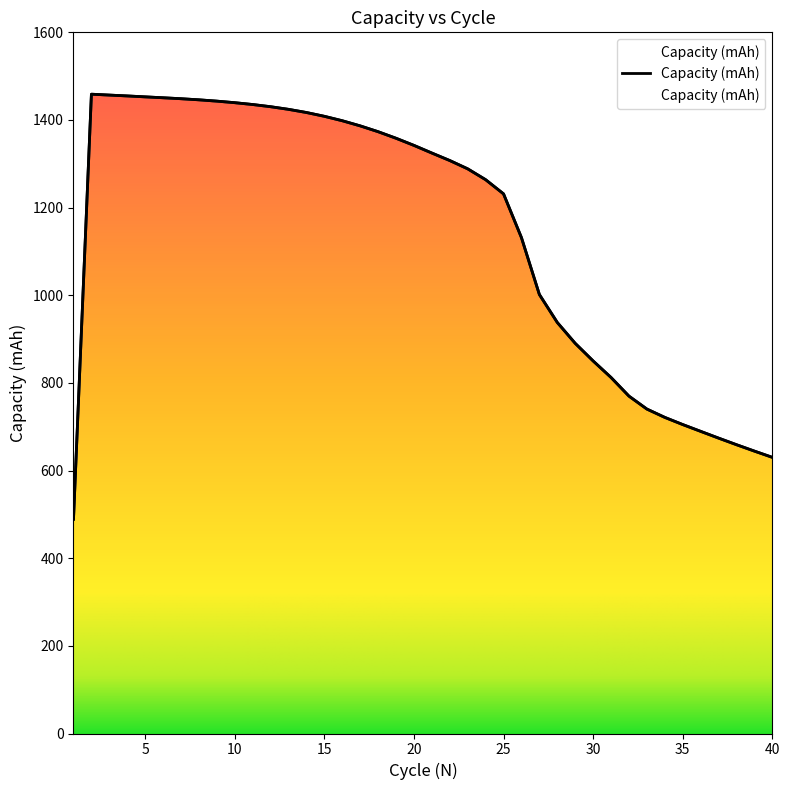

Count the number of categories in the chart.

40